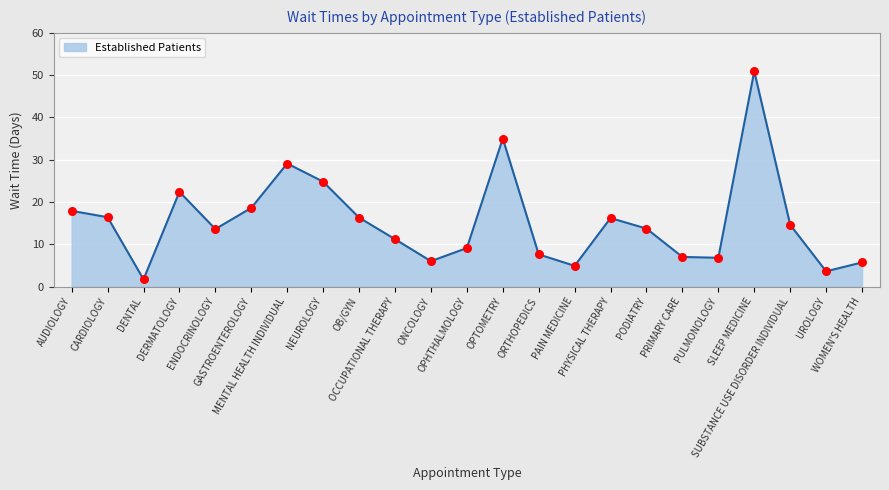

Approximately how many times larger is the value at OCCUPATIONAL THERAPY compared to OB/GYN?

0.7